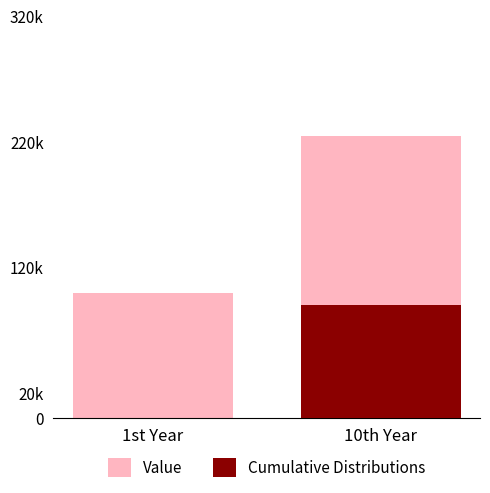

How many groups of bars are there?

2